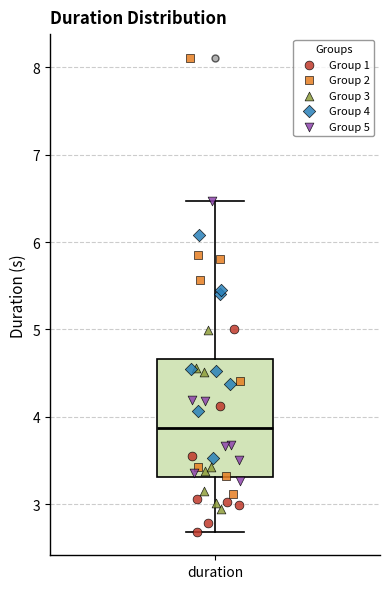

Where does the upper whisker of the box for duration end on the y-axis? The values are not printed on the chart, so give them approximately, as read against the axis.

6.5